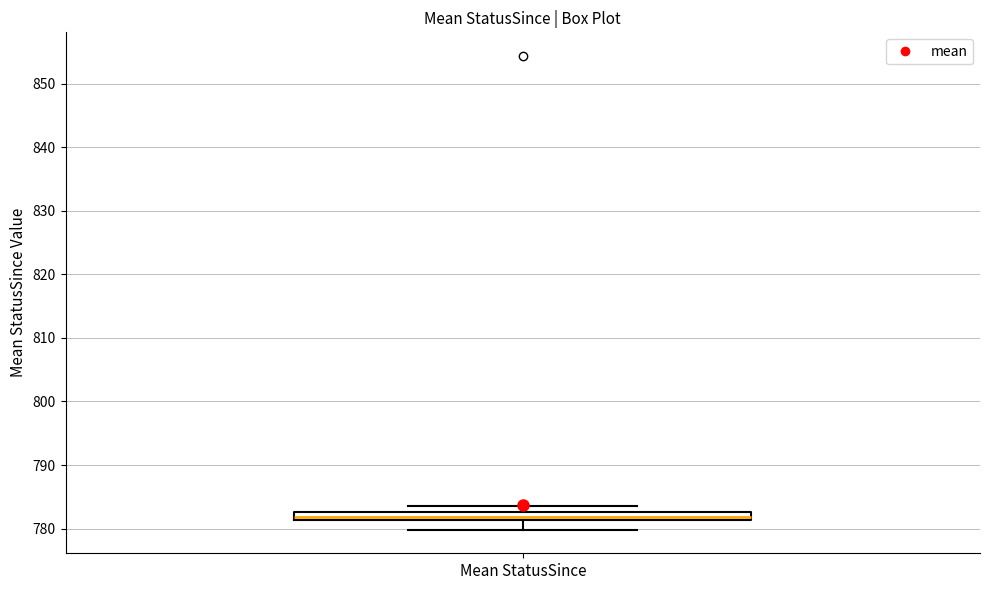

Where is the lower edge of the box for Mean StatusSince on the y-axis? The values are not printed on the chart, so give them approximately, as read against the axis.

781